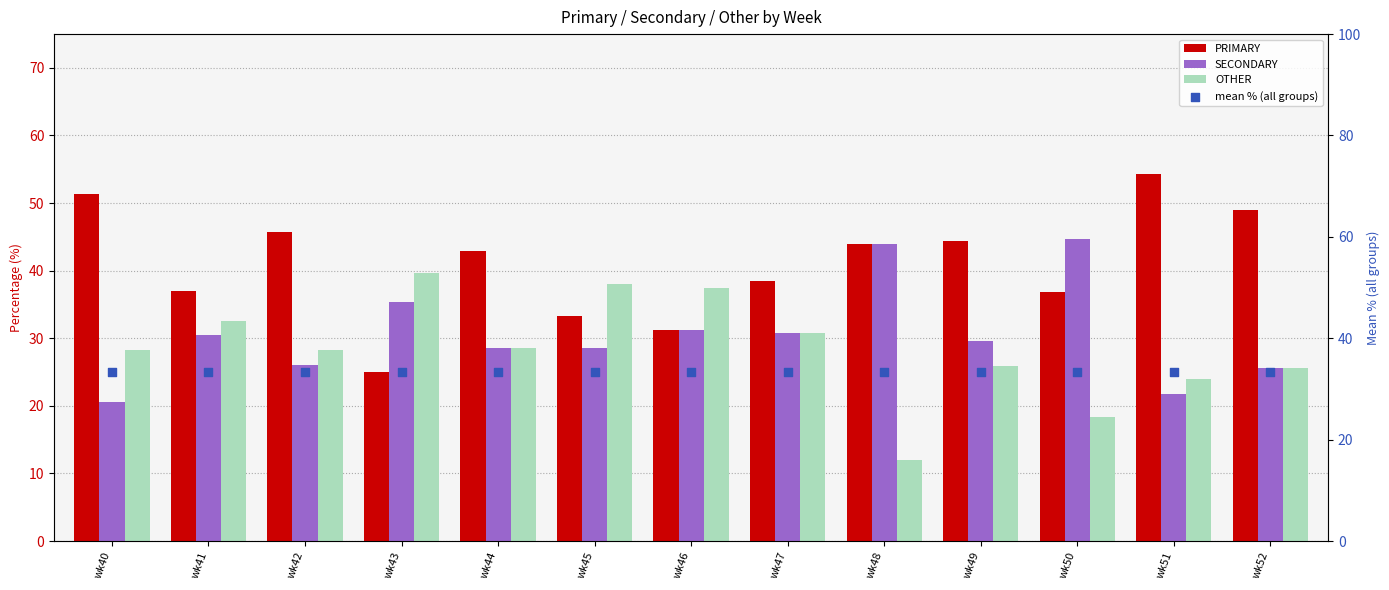

At how many categories does at least one series exceed 16?

13